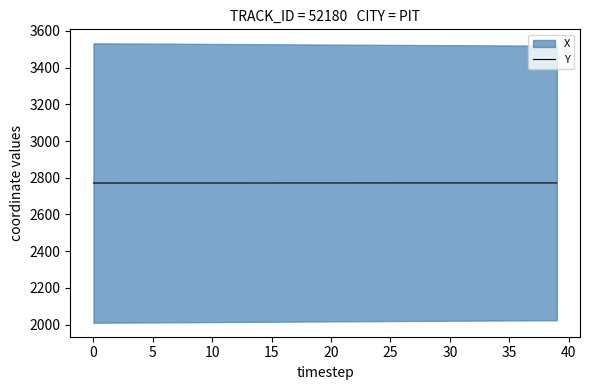

What is the difference between the maximum and second lowest values?

0.5